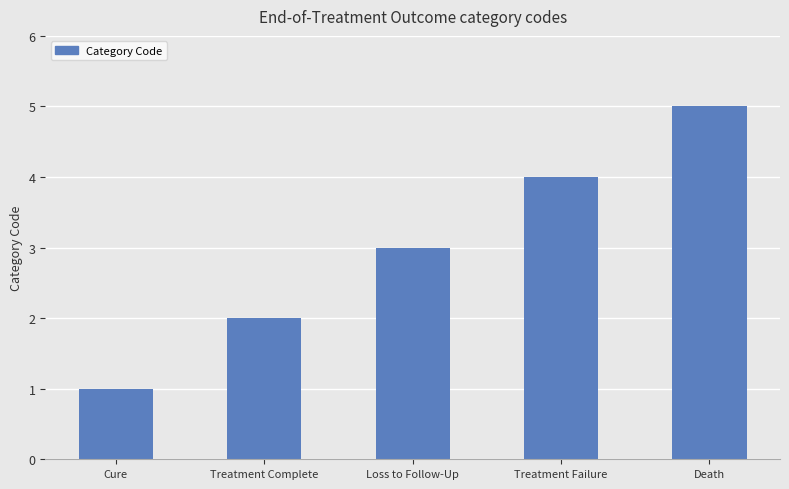

What is the greatest value displayed?

5